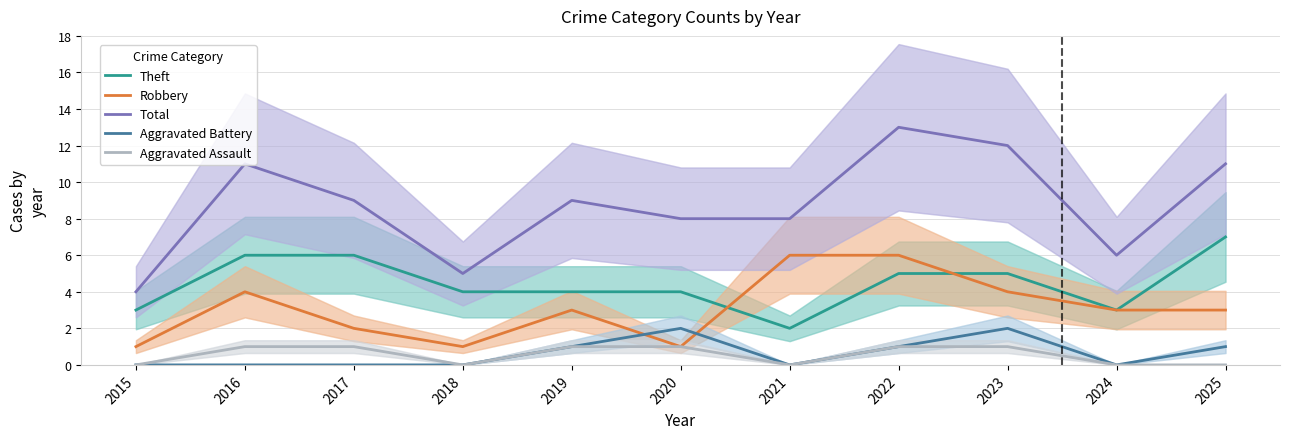

List the series in order of their peak value, lowest first.

Aggravated Assault, Aggravated Battery, Robbery, Theft, Total